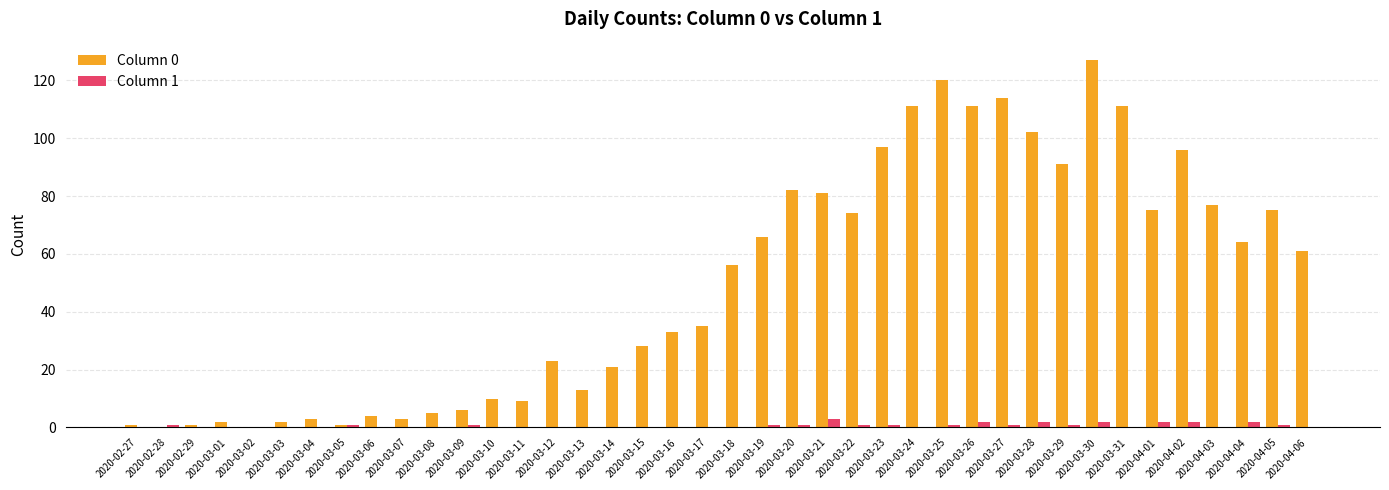

Is it true that Column 1 equals 0 at 2020-04-03?

True